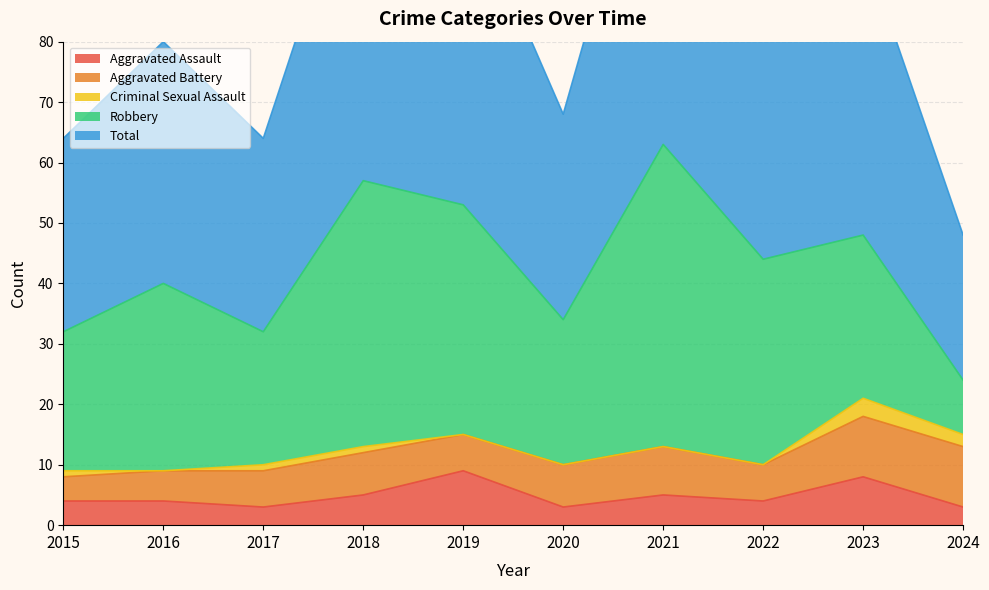

At which category is the sum across all series the highest?

2021